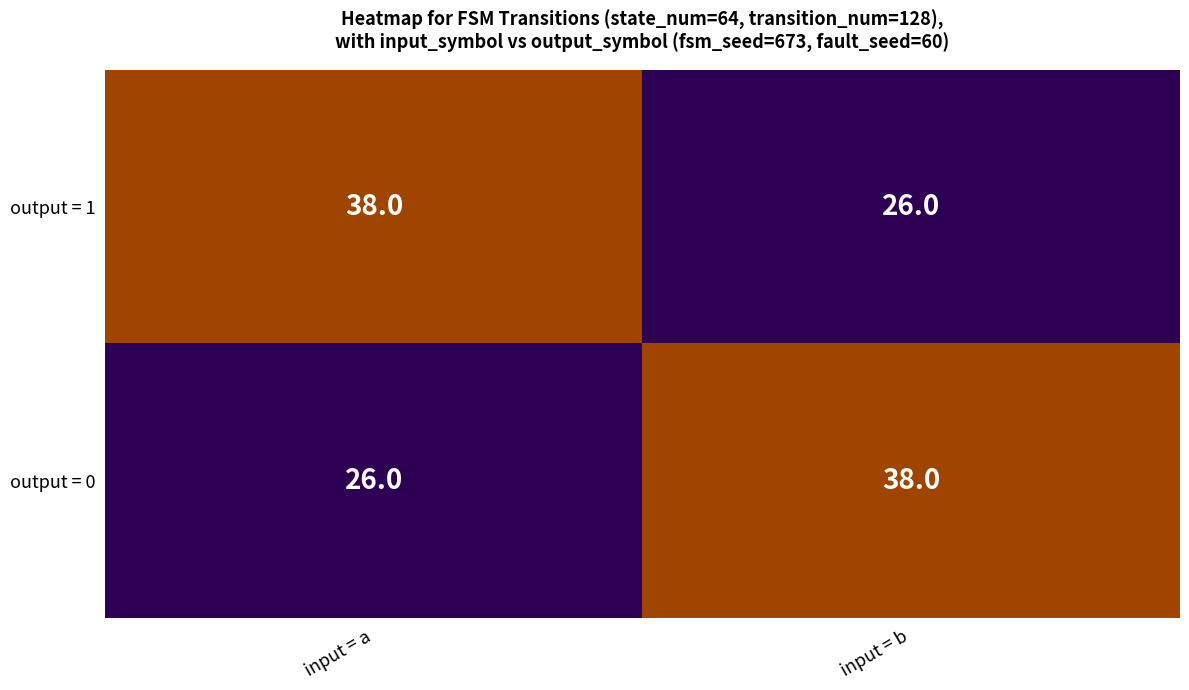

At how many categories does at least one series exceed 31?

2